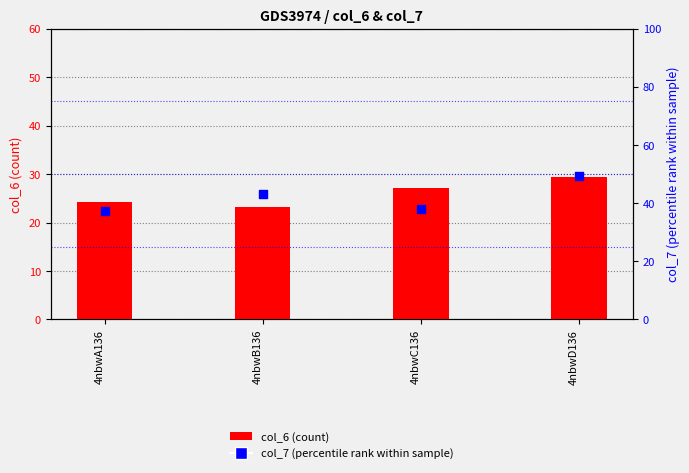

Which series has the largest total across all categories?

col_7 (percentile rank)